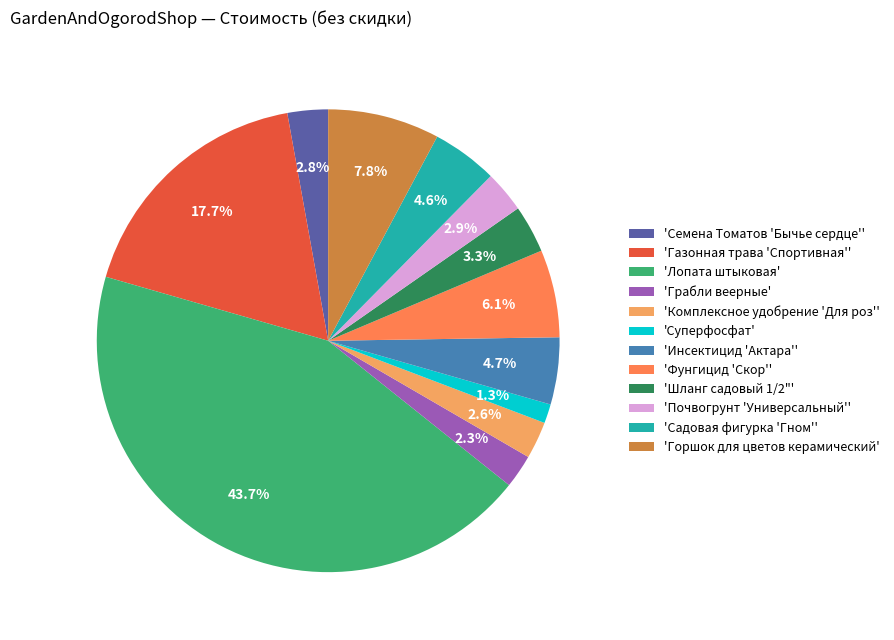

How many segments does this pie chart have?

12